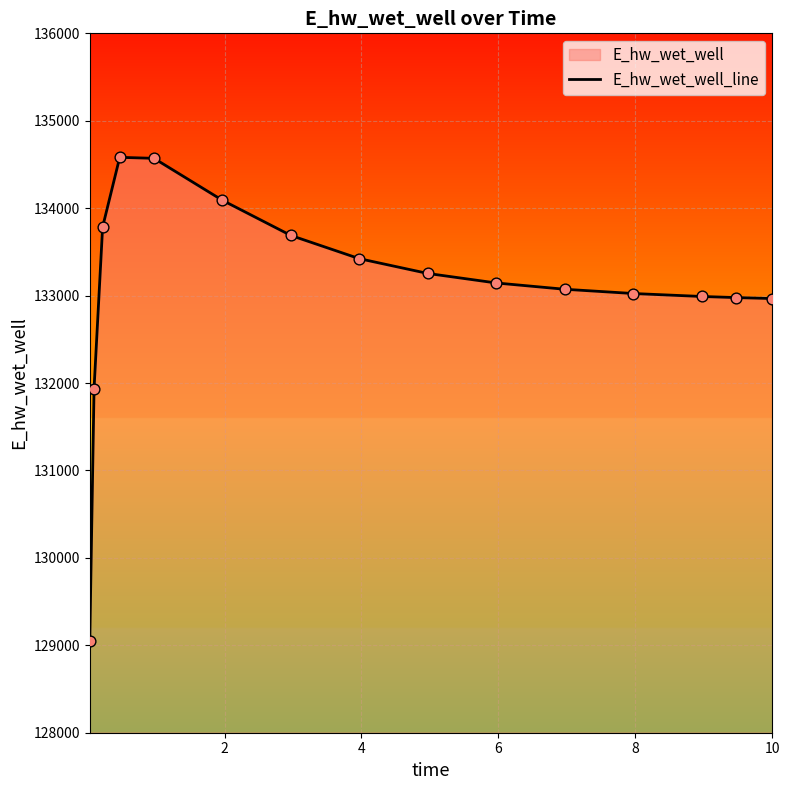

What is the smallest value displayed?

129053.0